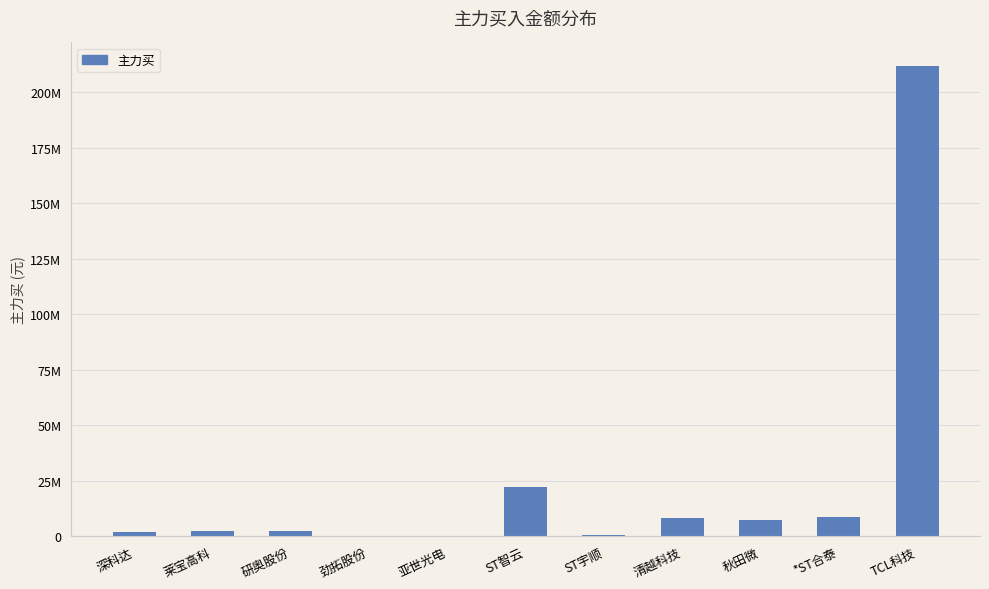

List the labels in order of value, smallest first.

劲拓股份, 亚世光电, ST宇顺, 深科达, 莱宝高科, 研奥股份, 秋田微, 清越科技, *ST合泰, ST智云, TCL科技